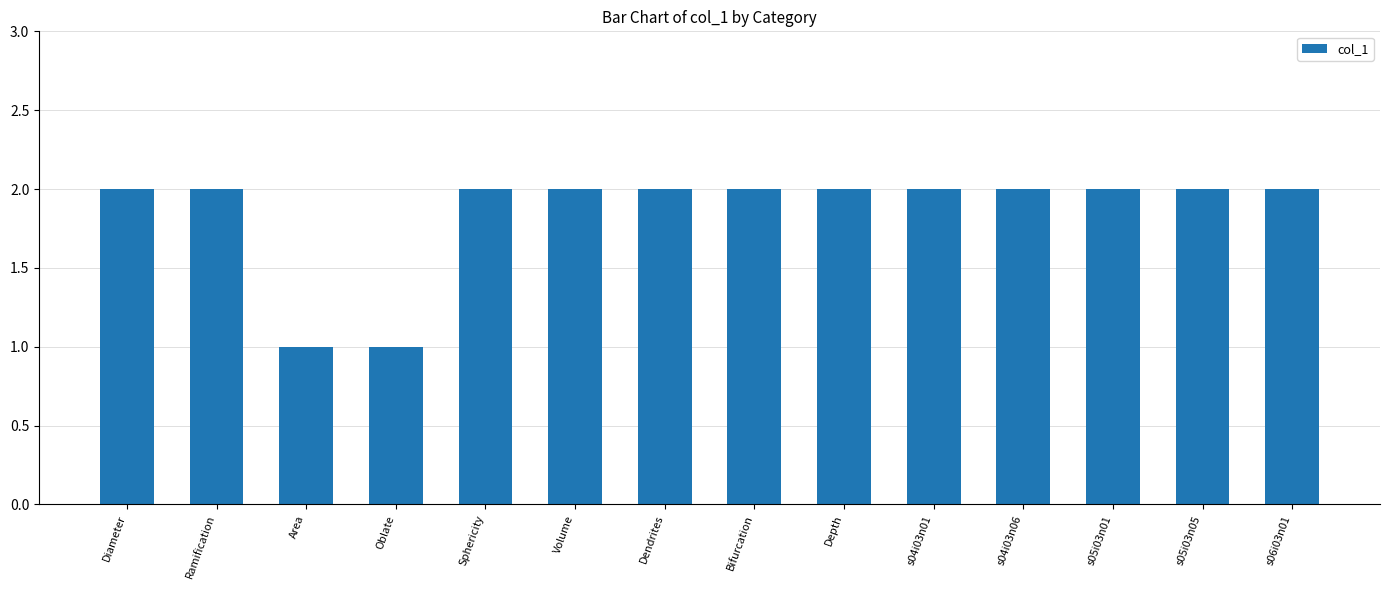

Count the values in the range 2 to 3.

12